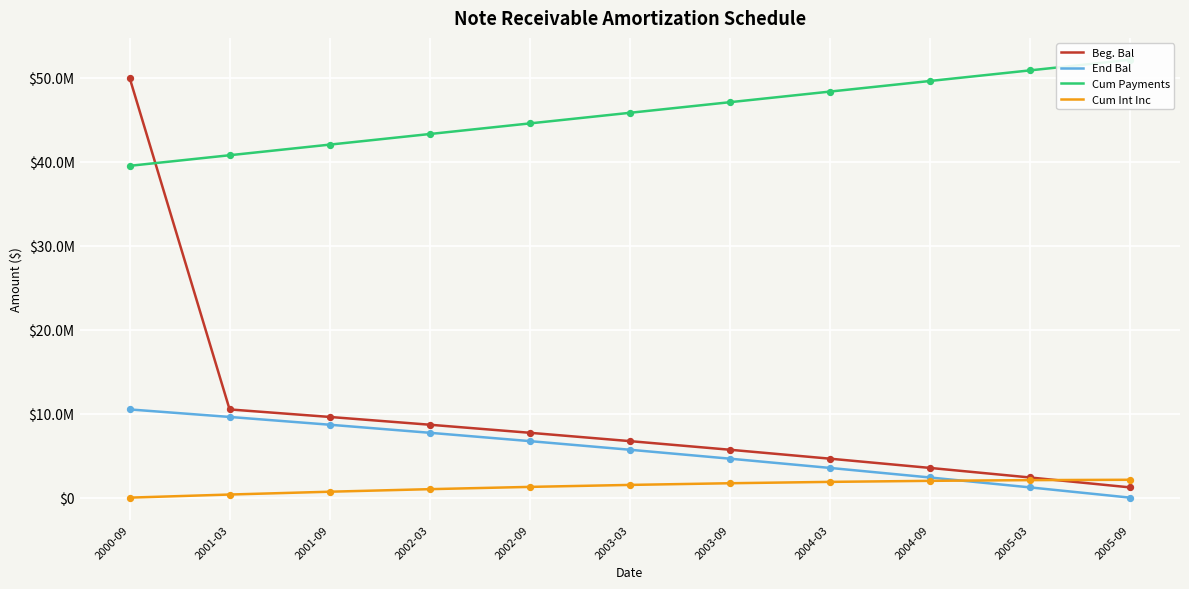

At which category is the sum across all series the highest?

2000-09